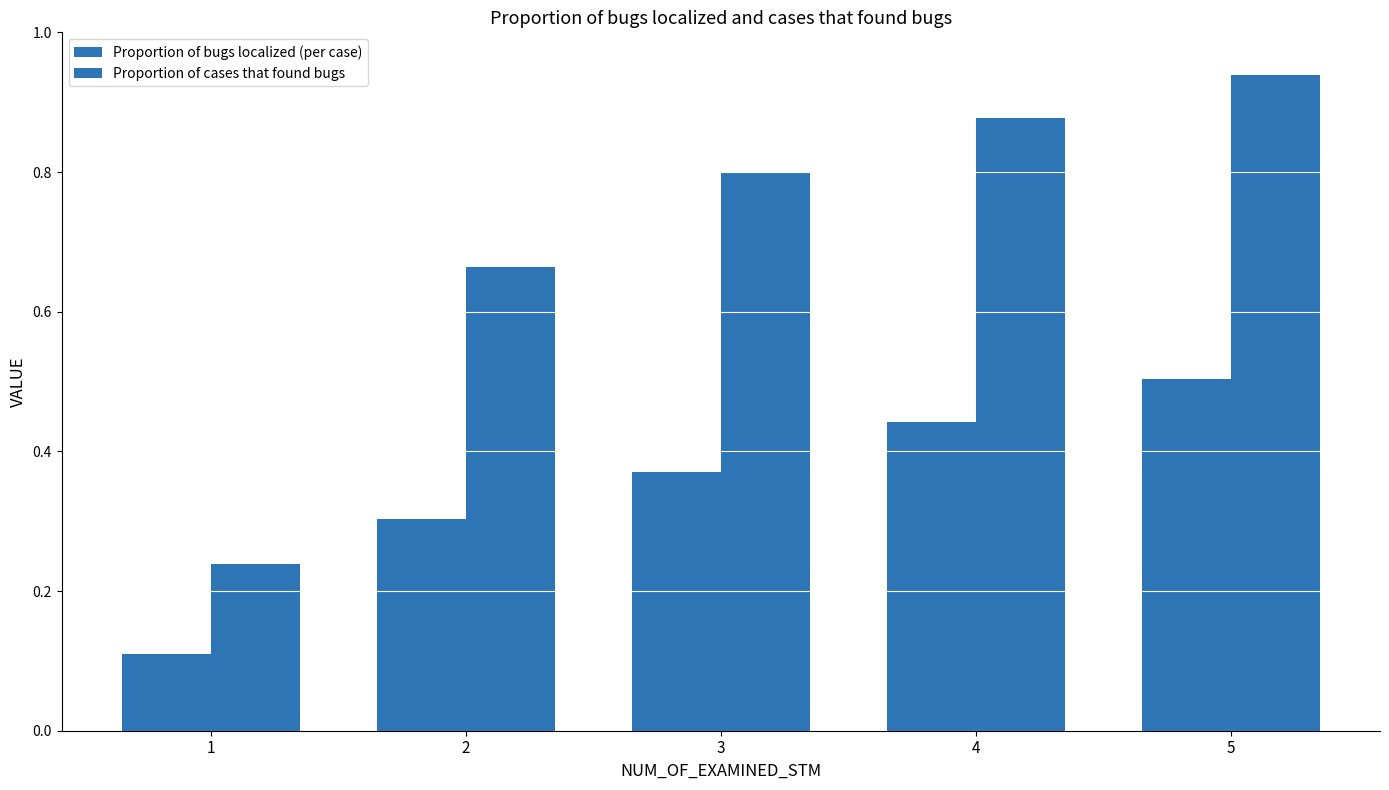

Which series has the widest spread of values?

Proportion of cases that found bugs